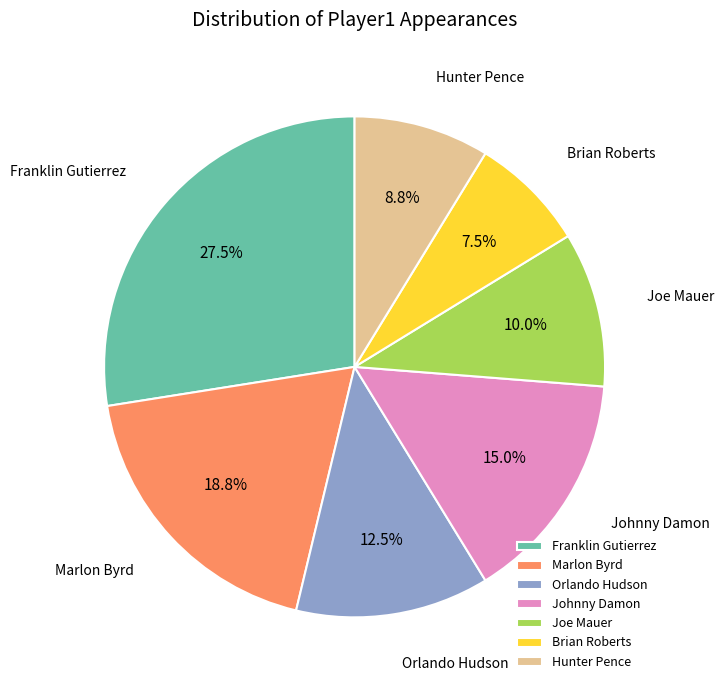

How many segments does this pie chart have?

7